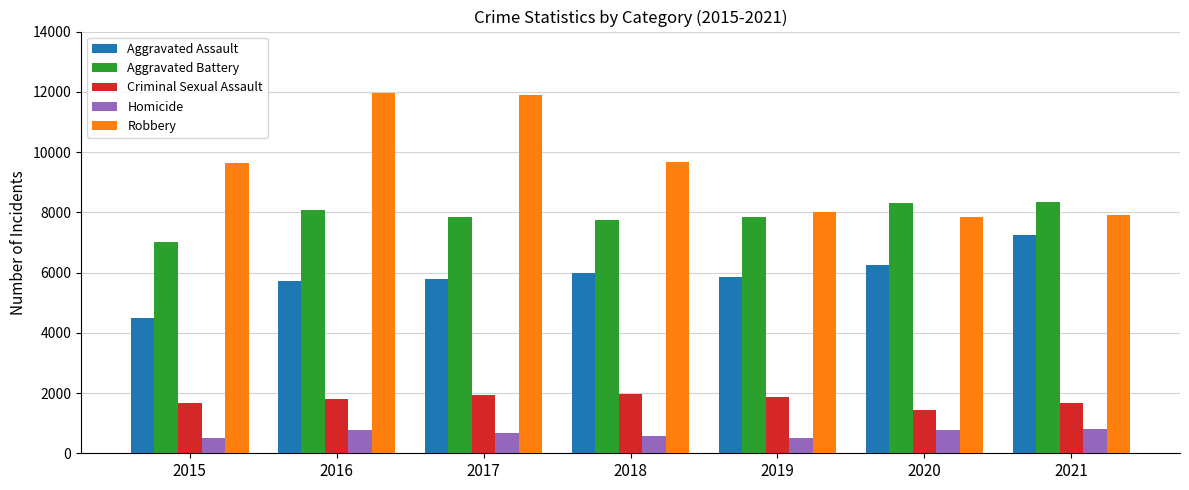

At 2015, list the series in order from smallest to largest.

Homicide, Criminal Sexual Assault, Aggravated Assault, Aggravated Battery, Robbery